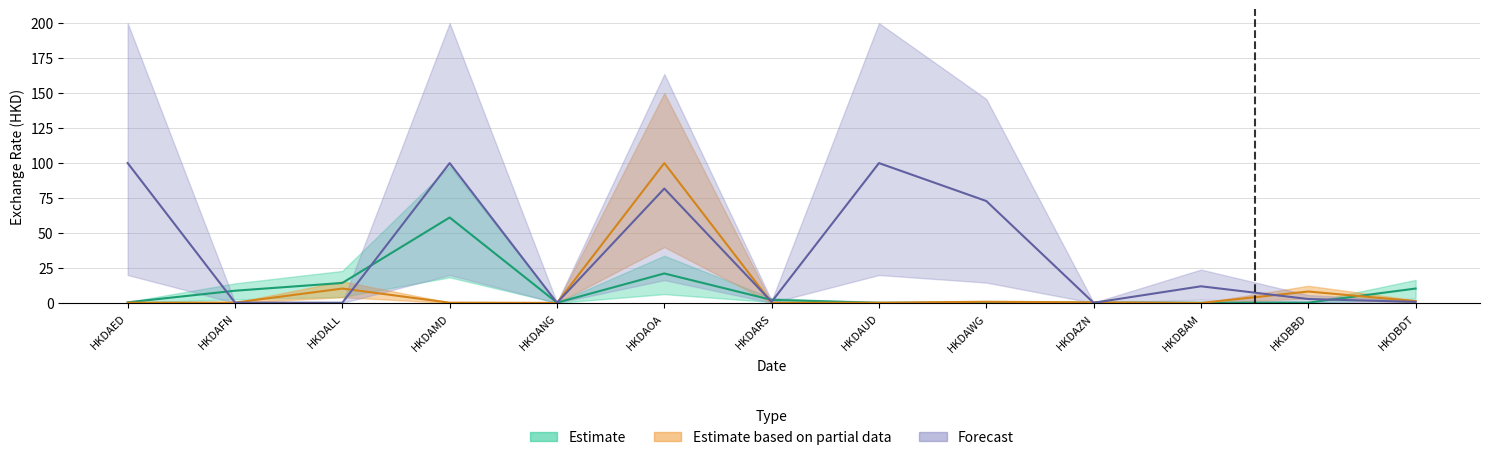

What is the difference between the highest and lowest values at HKDAOA?

78.9